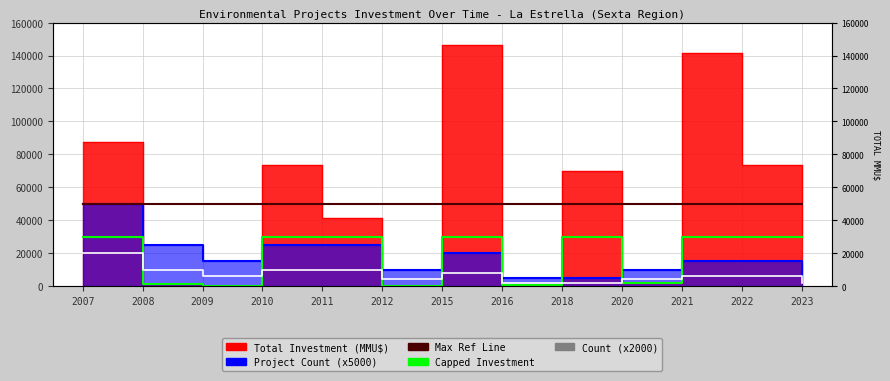

Between which two adjacent categories do Count (x2000) and Capped Investment first intersect?

2007 and 2008